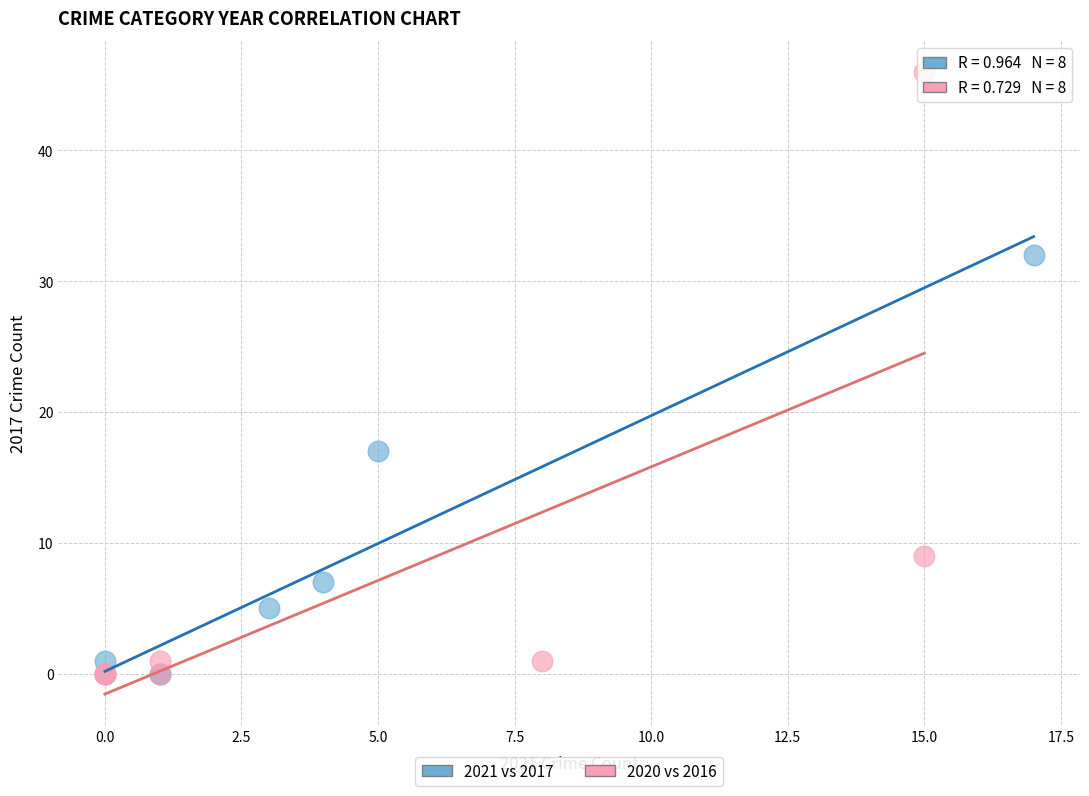

Which series has the widest spread of Y values?

2020 vs 2016